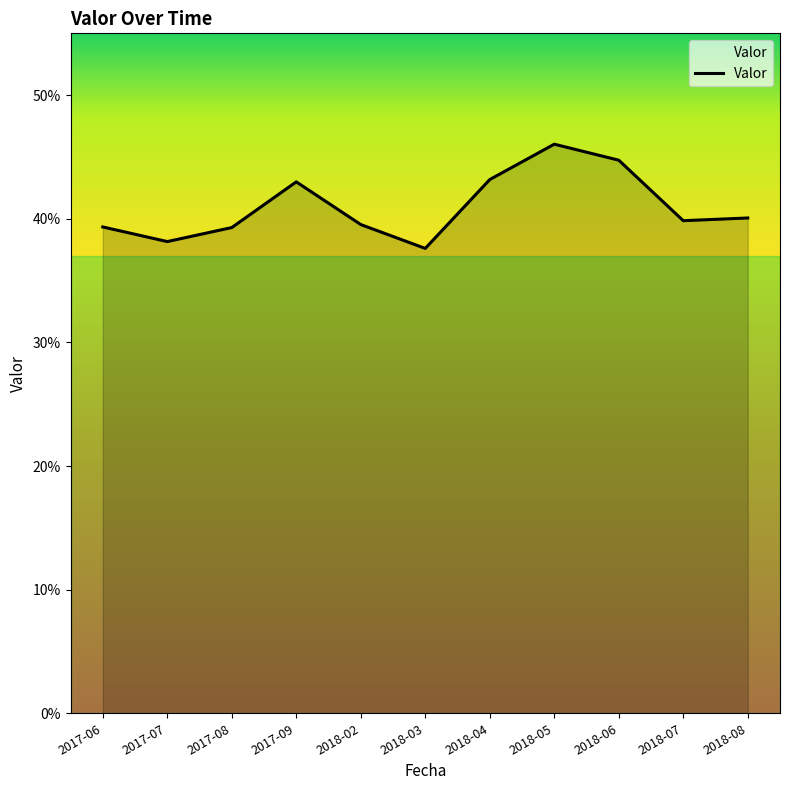

Rank the categories by value from lowest to highest.

2018-03, 2017-07, 2017-08, 2017-06, 2018-02, 2018-07, 2018-08, 2017-09, 2018-04, 2018-06, 2018-05